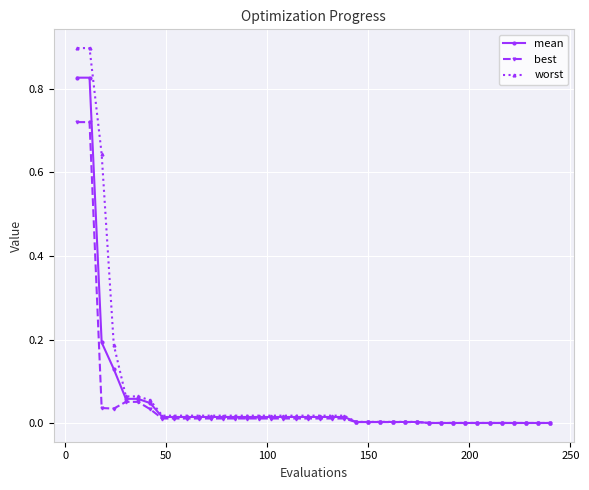

List the series in order of their peak value, lowest first.

best, mean, worst